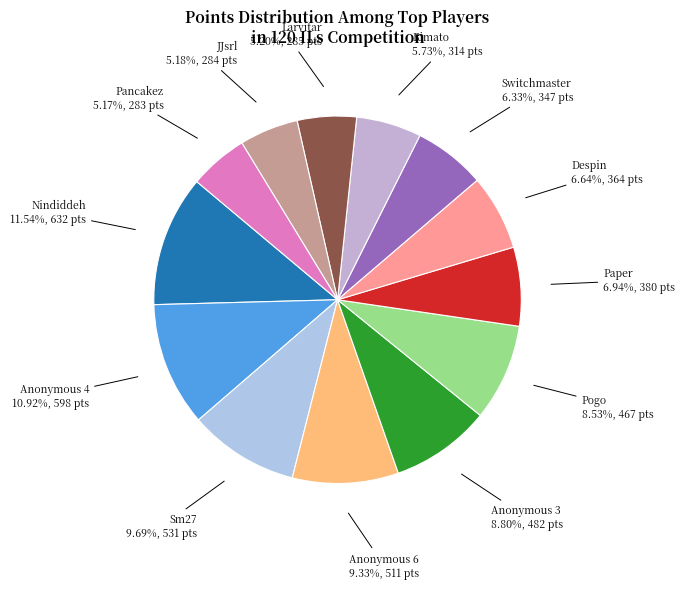

To the nearest percent, what is the average slice percentage?

8%